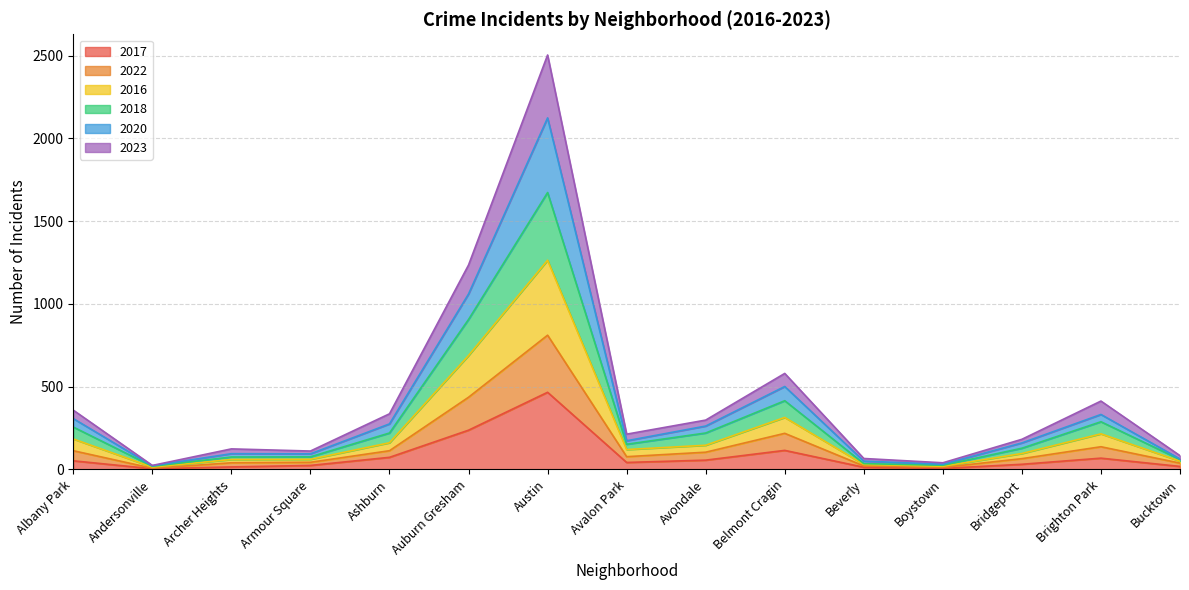

How many lines are shown in the chart?

6